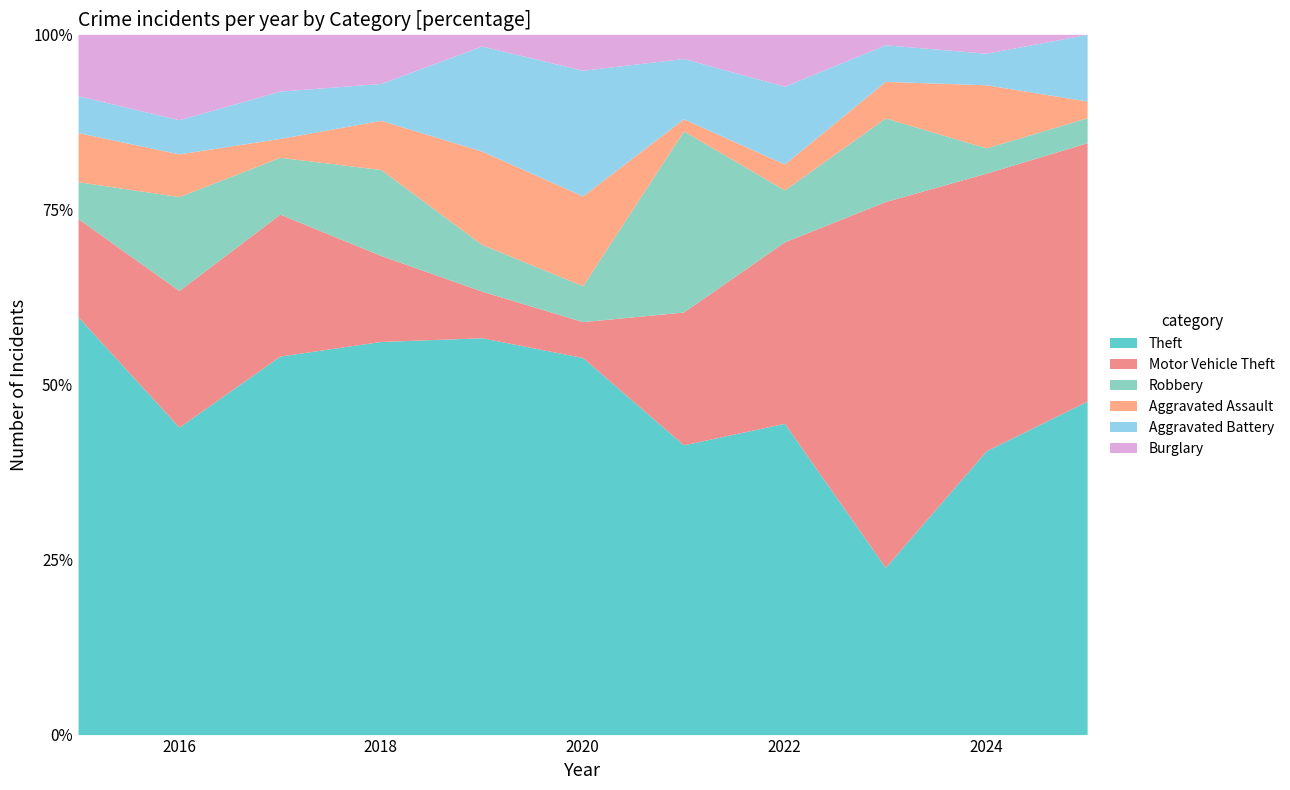

What is the maximum value for Theft?

59.6